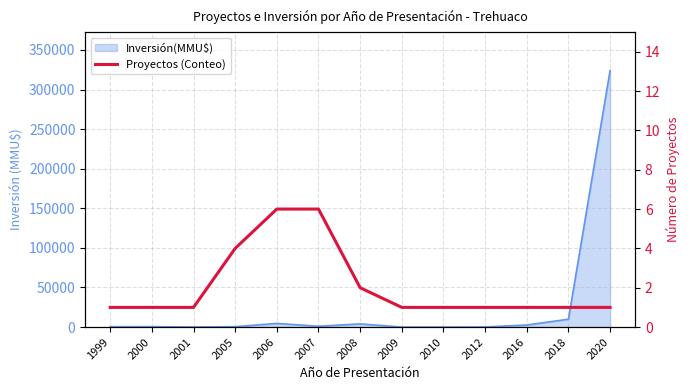

Reading left to right, transcribe all the data shown in this chart.

1999=1	2000=1	2001=1	2005=4	2006=6	2007=6	2008=2	2009=1	2010=1	2012=1	2016=1	2018=1	2020=1